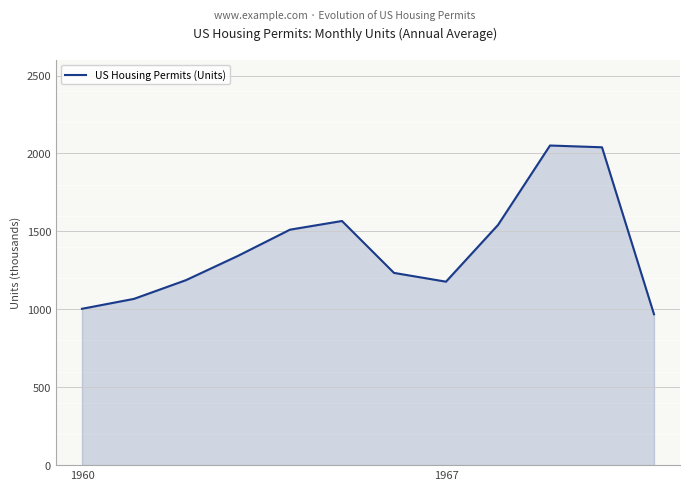

Does the chart have visible grid lines?

Yes